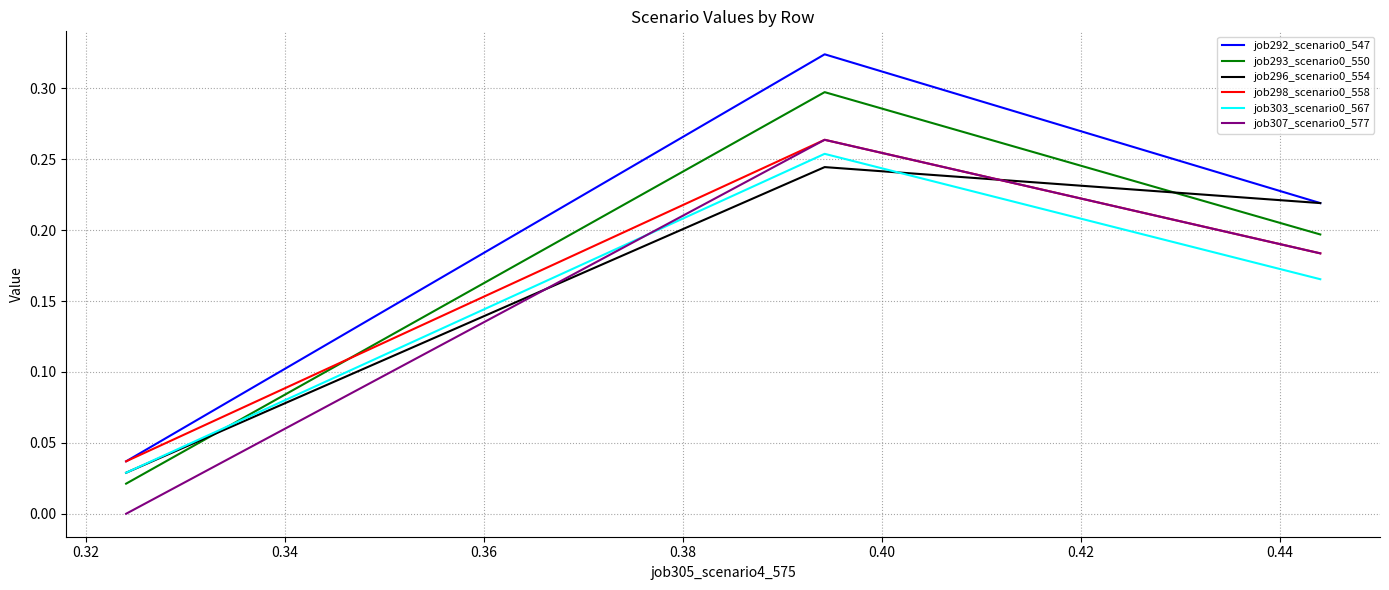

Does the chart have visible grid lines?

Yes